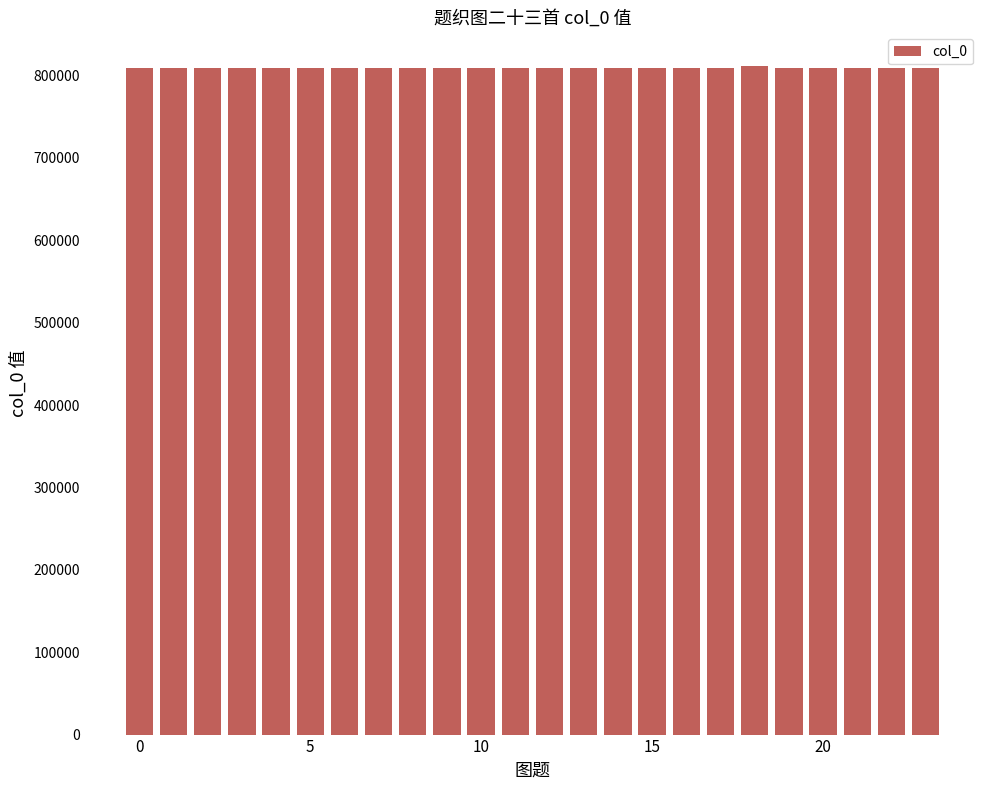

What is the greatest value displayed?

811714